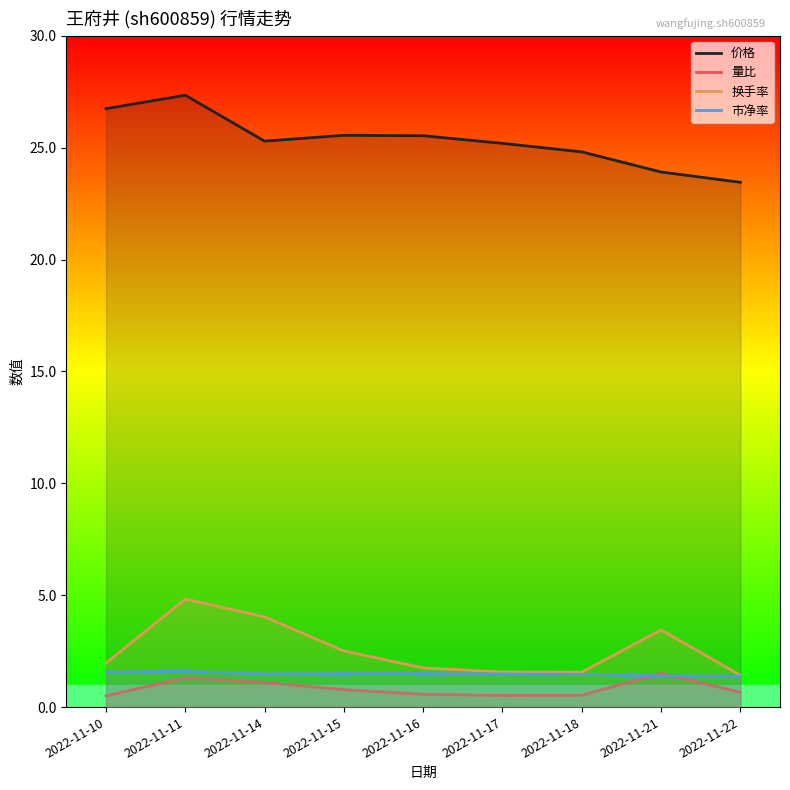

True or false: 价格 and 换手率 cross at least once.

False